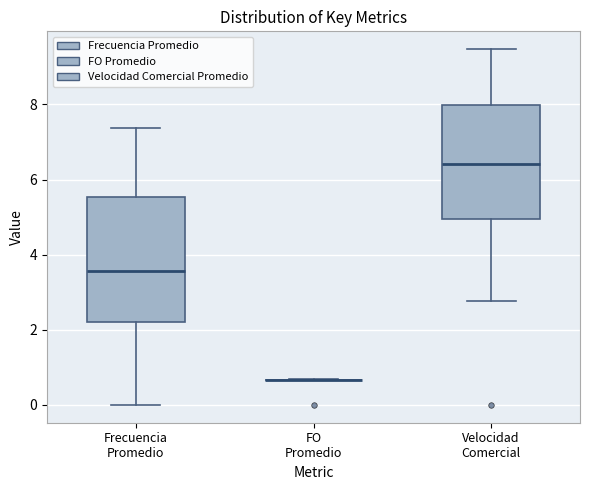

Where does the lower whisker of the box for Frecuencia Promedio end on the y-axis? The values are not printed on the chart, so give them approximately, as read against the axis.

0.0